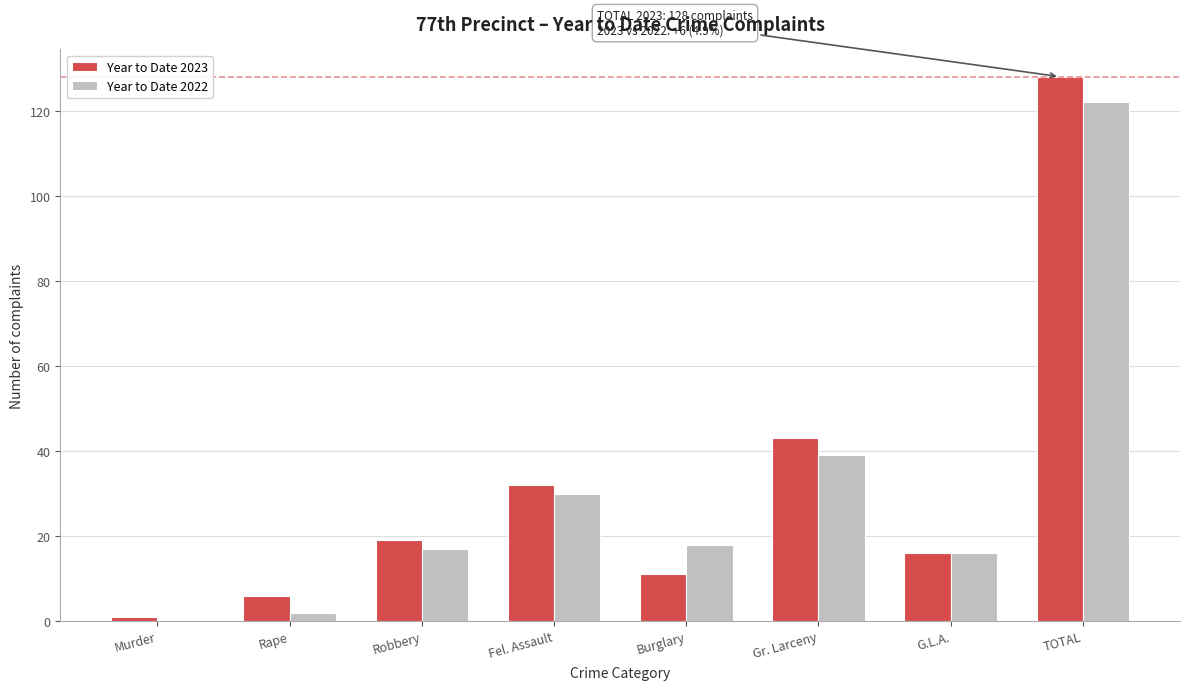

Reading right to left, extract all data points from this chart.

Year to Date 2023: TOTAL=128	G.L.A.=16	Gr. Larceny=43	Burglary=11	Fel. Assault=32	Robbery=19	Rape=6	Murder=1
Year to Date 2022: TOTAL=122	G.L.A.=16	Gr. Larceny=39	Burglary=18	Fel. Assault=30	Robbery=17	Rape=2	Murder=0